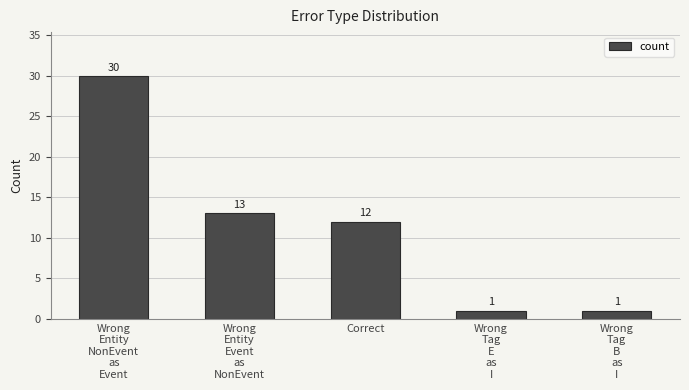

What is the sum of the values at Wrong
Tag
B
as
I and Correct?

13